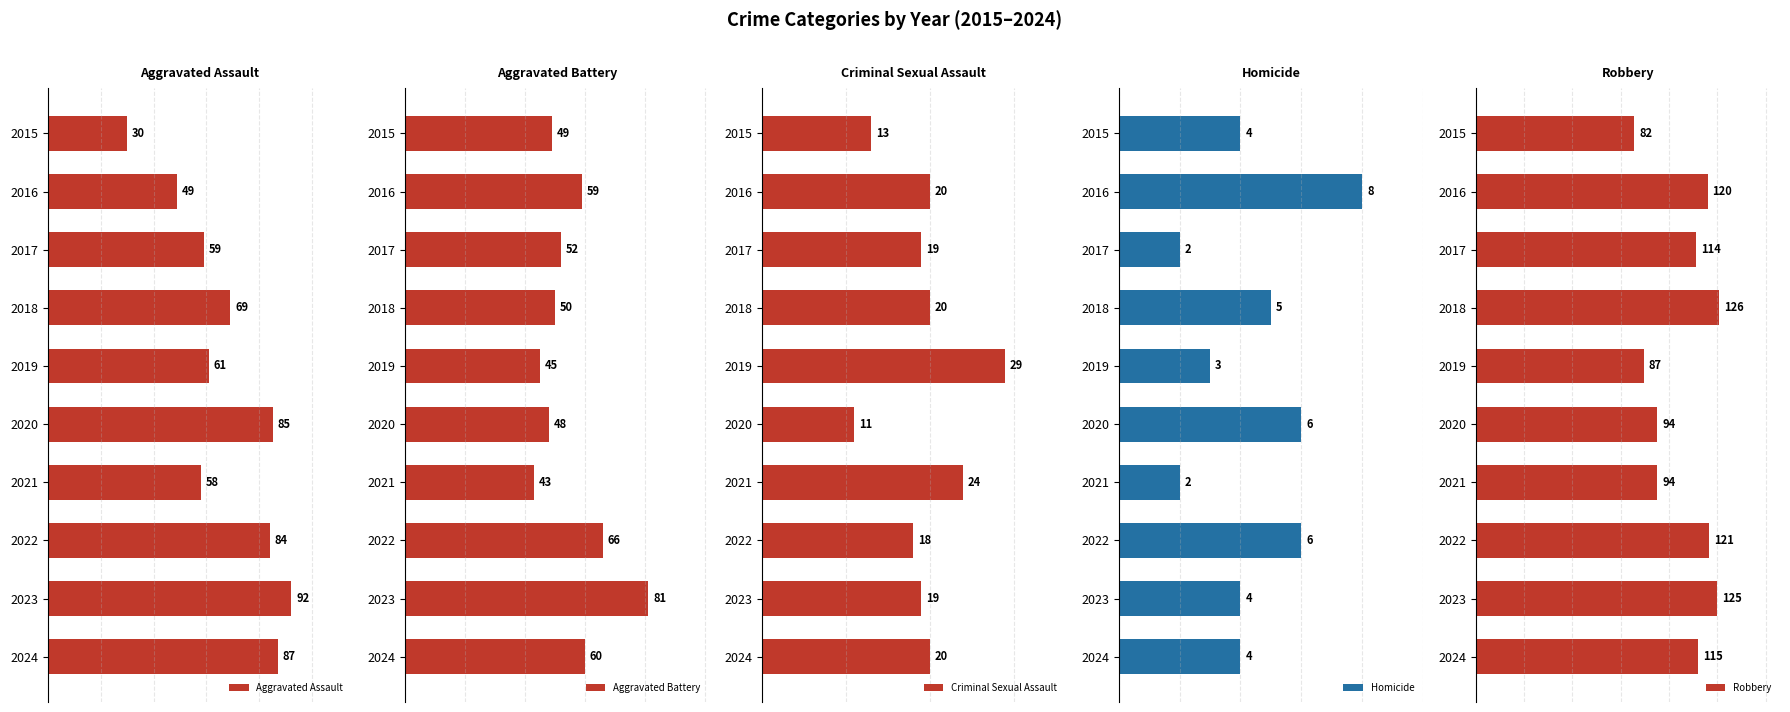

How many bars are there in each group?

5